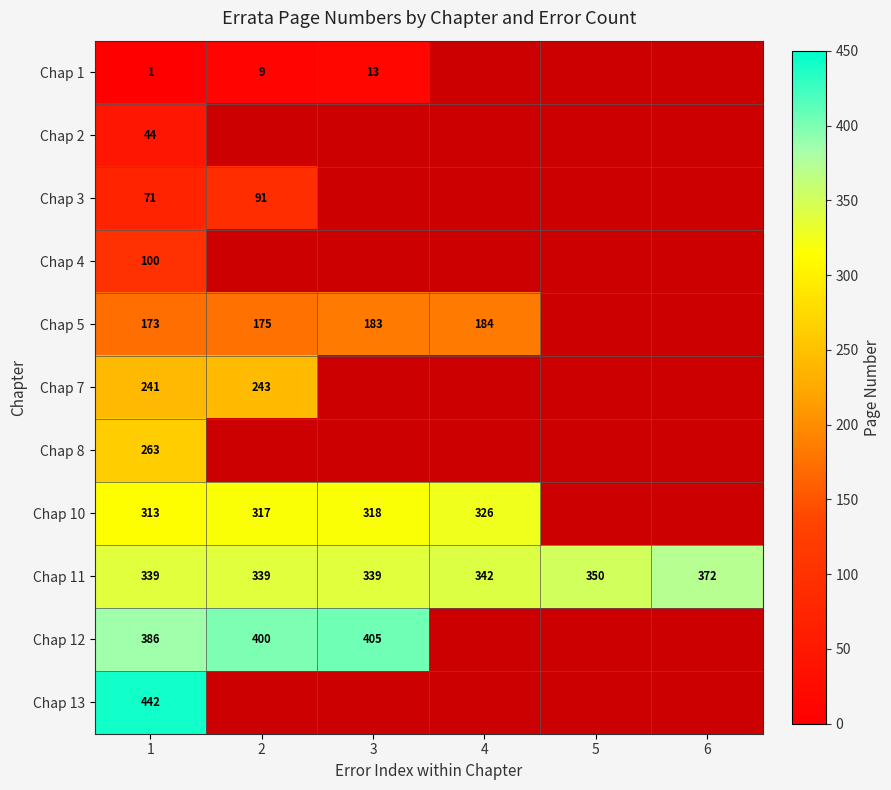

True or false: Chap 5 has a value of 112.9 at 2.

False